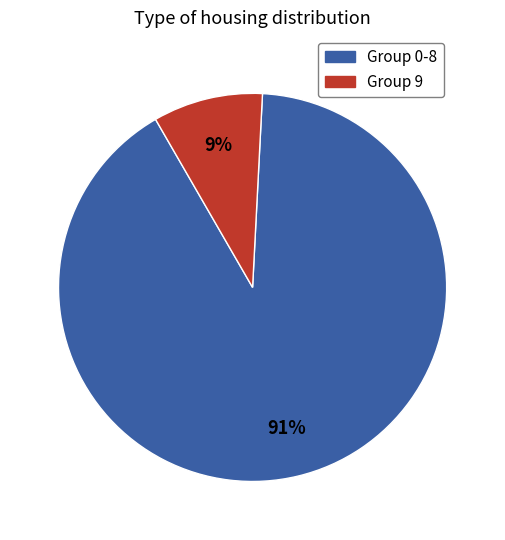

The Group 0-8 slice represents 80% of the pie. True or false?

False